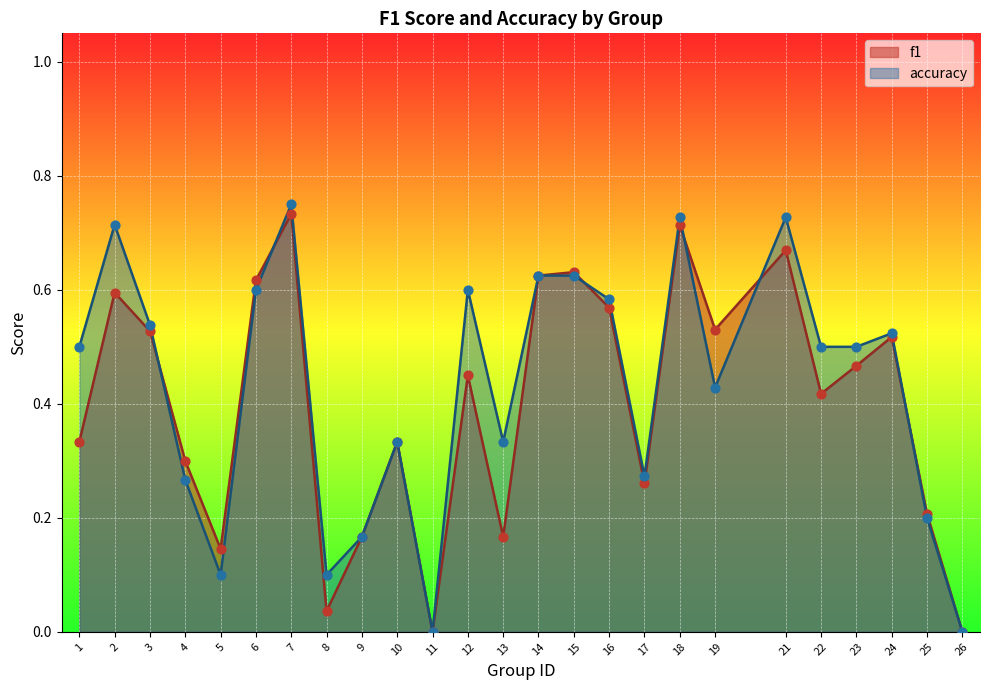

Which series reaches the maximum Y coordinate?

accuracy